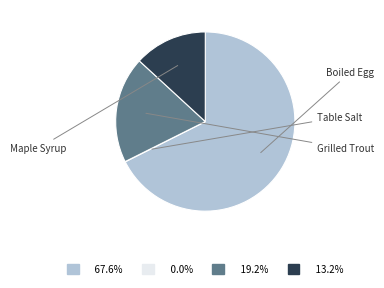

Is there a majority slice in this chart?

Yes